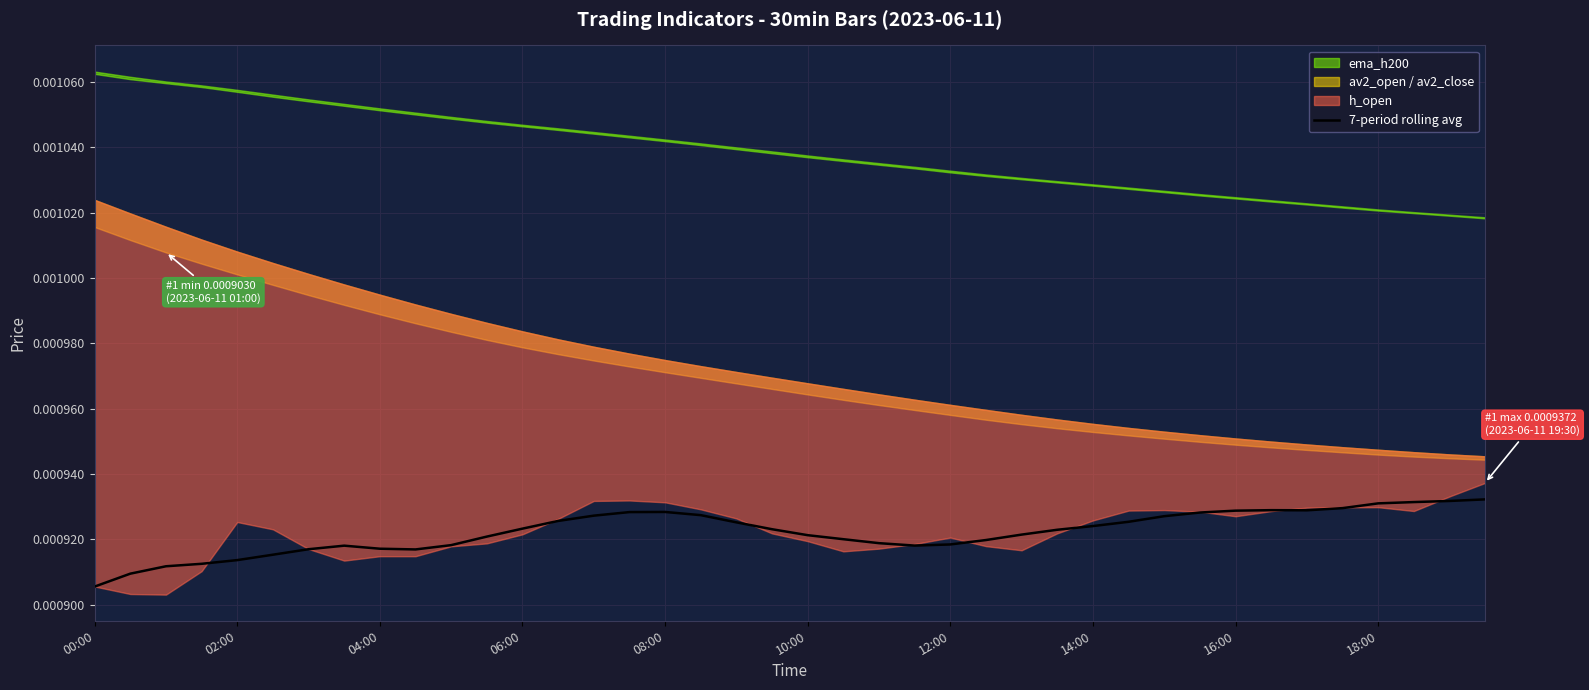

Which category has the lowest value in the 7-period rolling avg series?

00:00